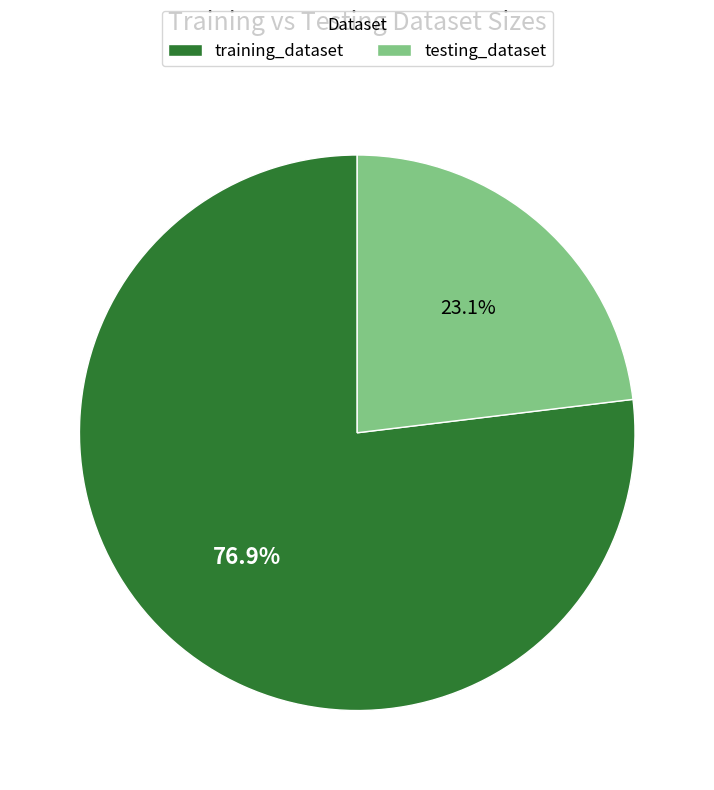

Which slice is the smallest?

testing_dataset